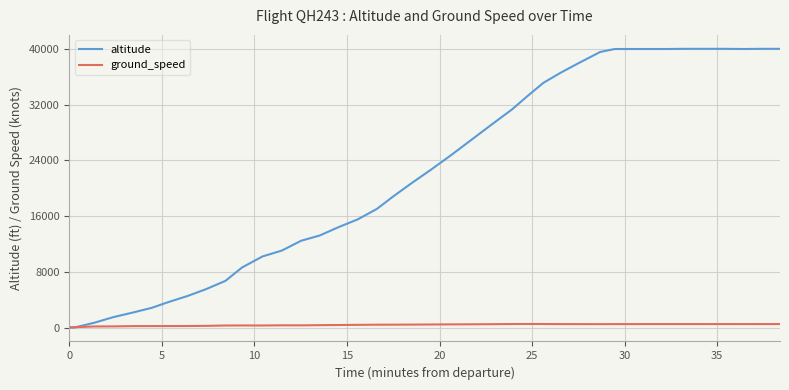

List the series in order of their overall mean, lowest first.

ground_speed, altitude